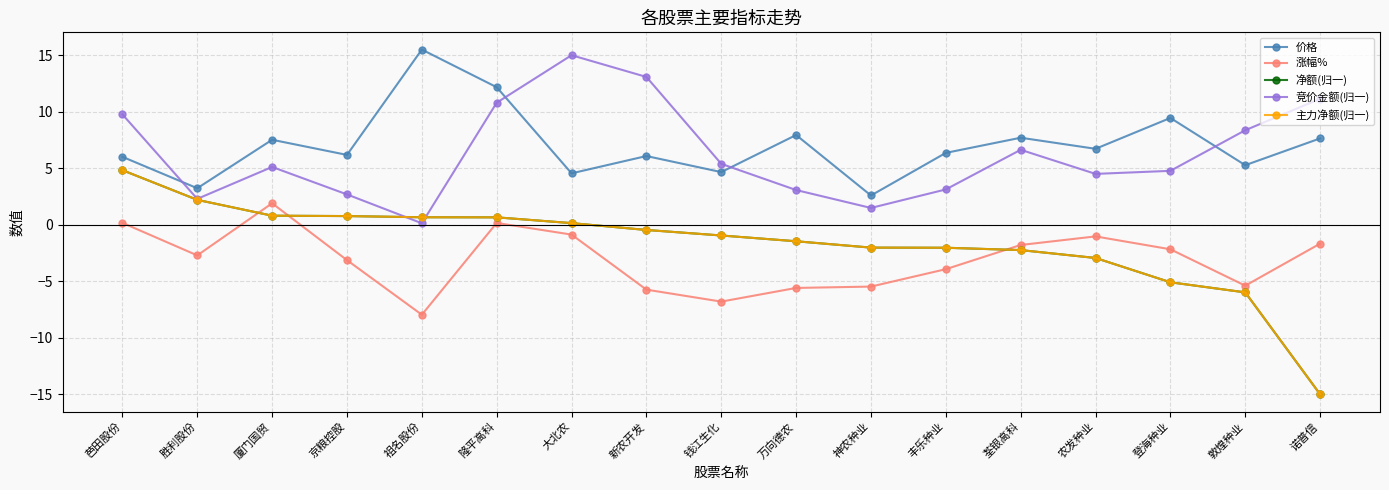

Is it true that 主力净额(归一) equals 0.8 at 厦门国贸?

True